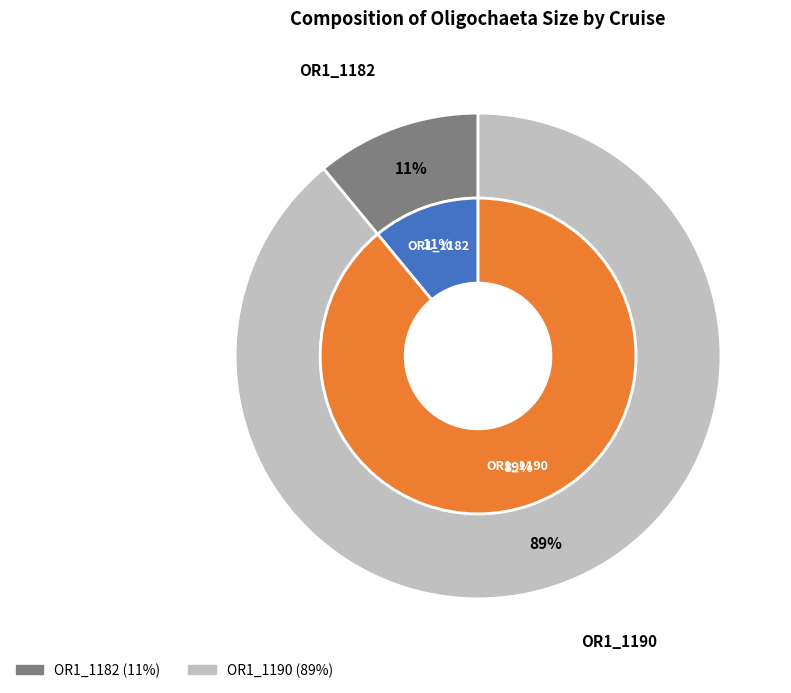

Is there any slice that represents more than half of the pie?

Yes